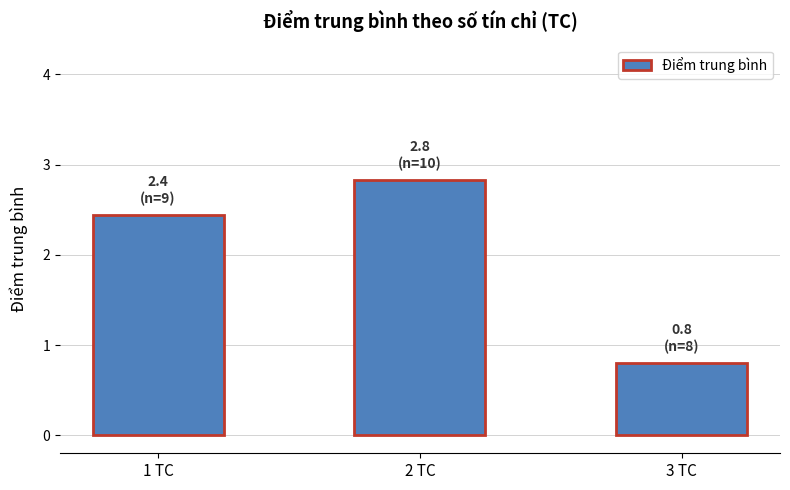

How many values are below 2?

1